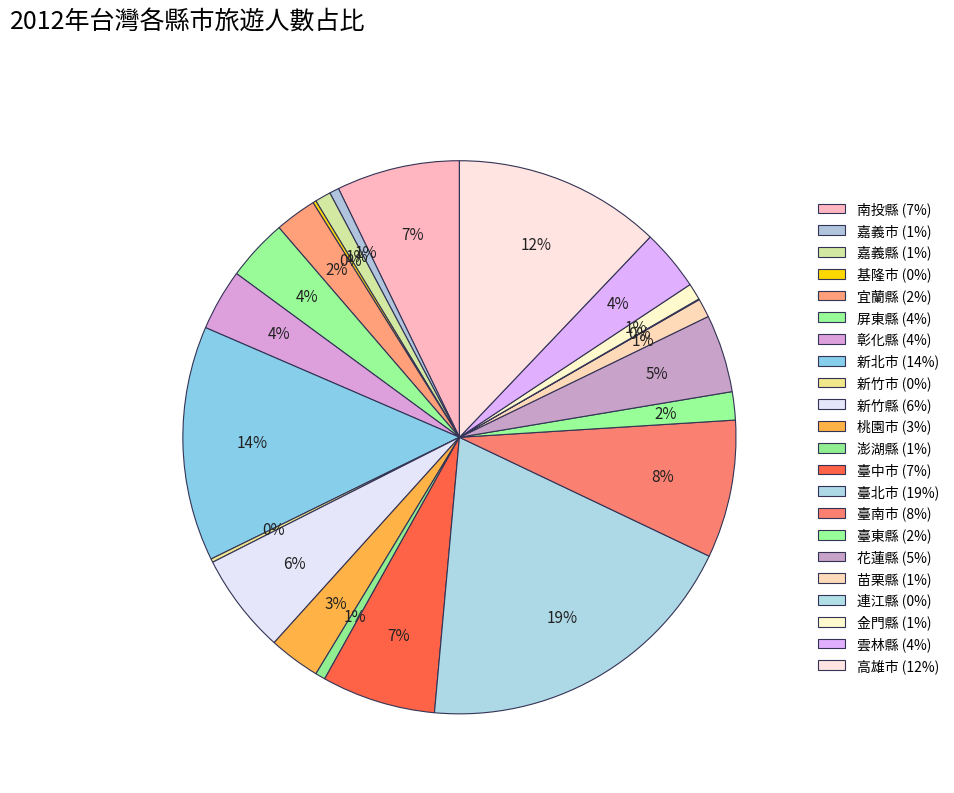

Which slice is the smallest?

連江縣